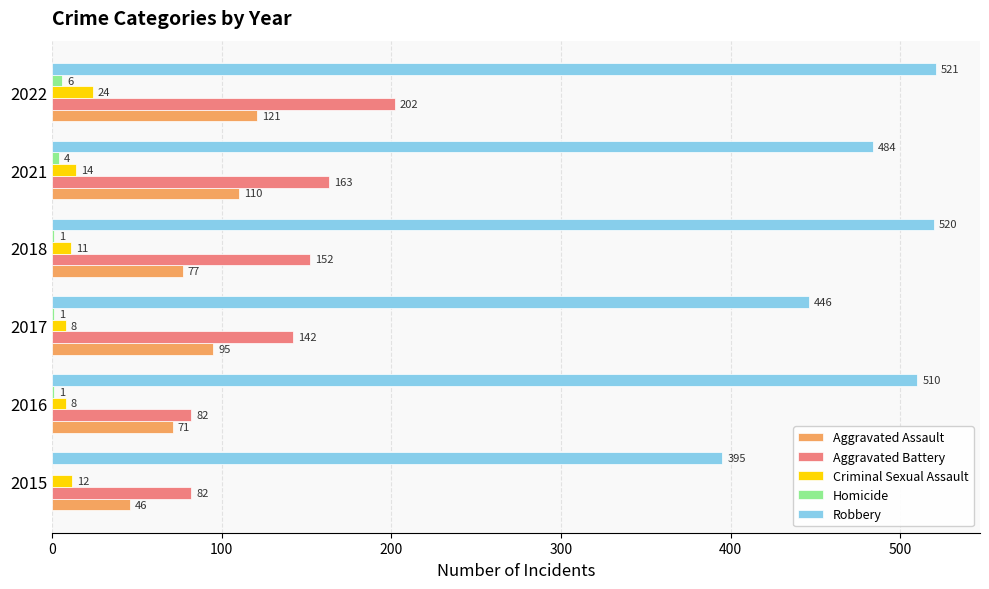

Is it true that Homicide equals 6 at 2022?

True